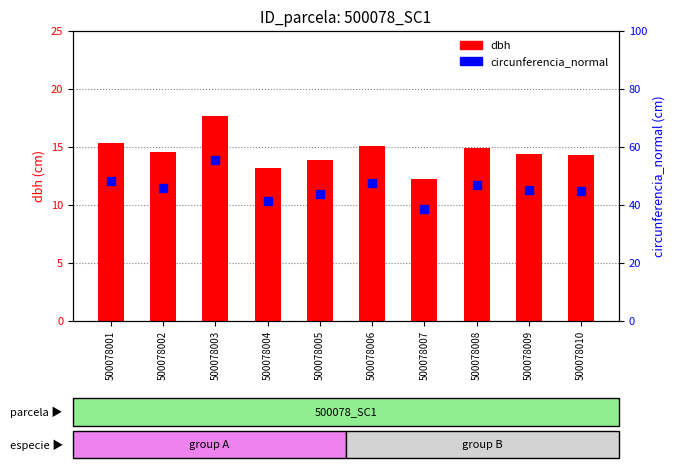

At 500078009, list the series in order from smallest to largest.

dbh, circunferencia_normal